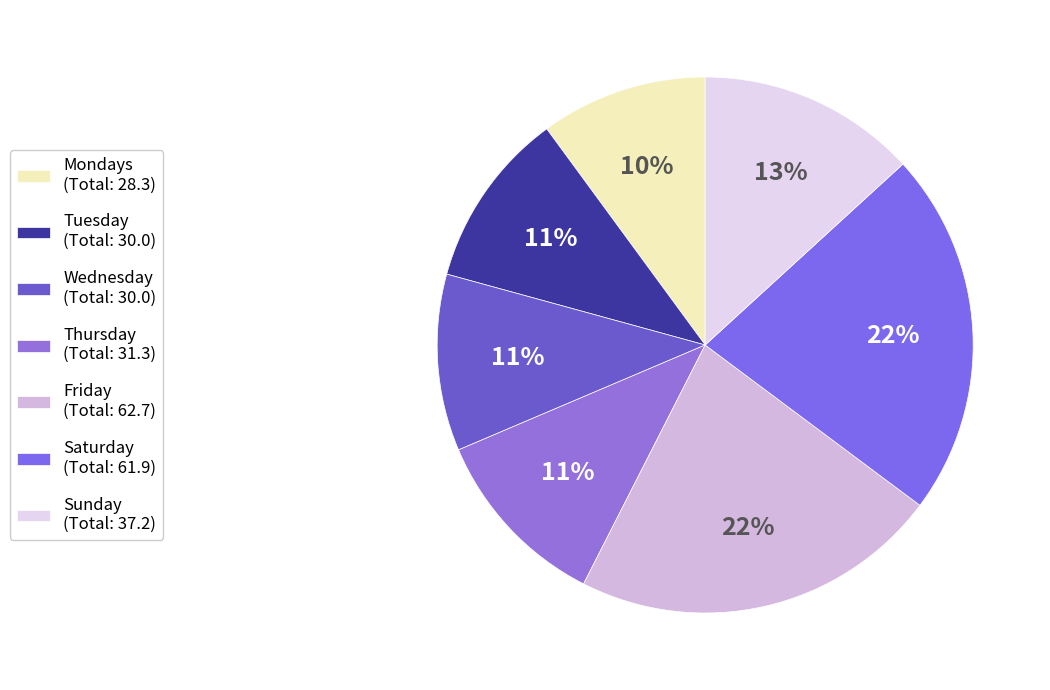

What percentage is the Wednesday slice, to the nearest percent?

11%